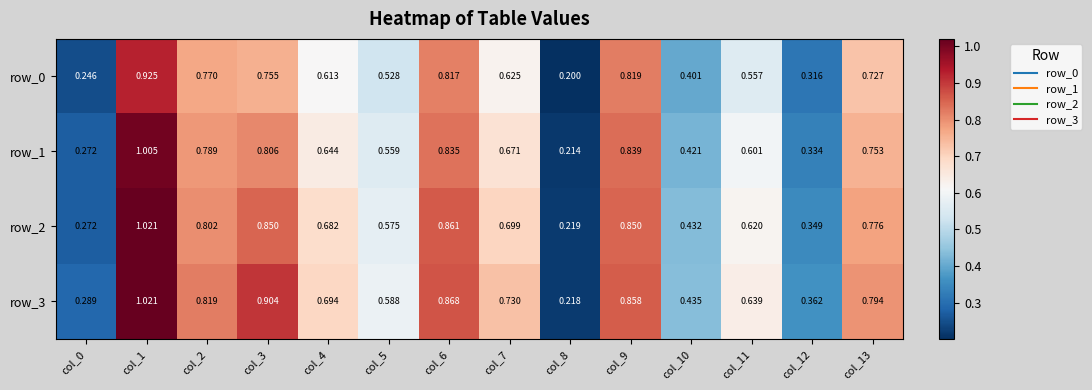

Is the value of row_2 at col_10 greater than the value of row_0 at col_12?

Yes